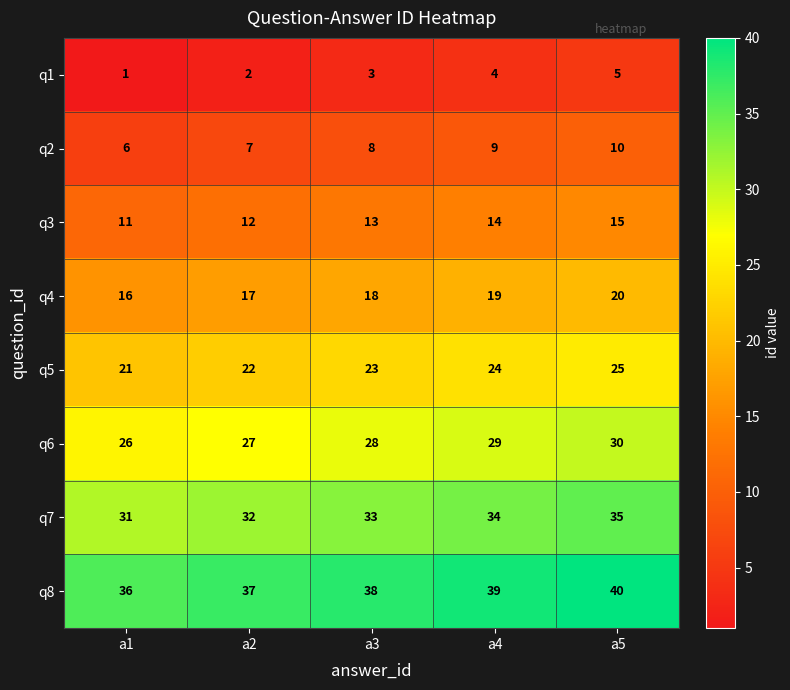

What is the difference between the highest and lowest values at a4?

35